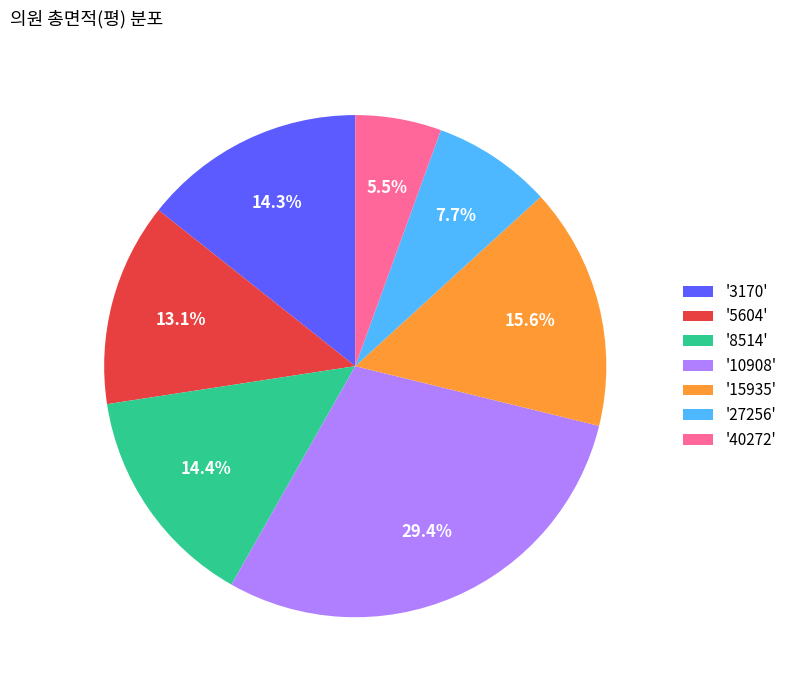

Which category has the biggest portion of the pie?

'10908'